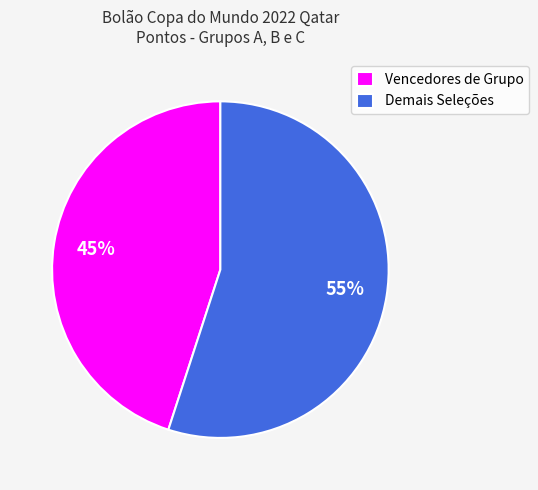

What is the ratio of the value at Vencedores de Grupo to the value at Demais Seleções?

0.8